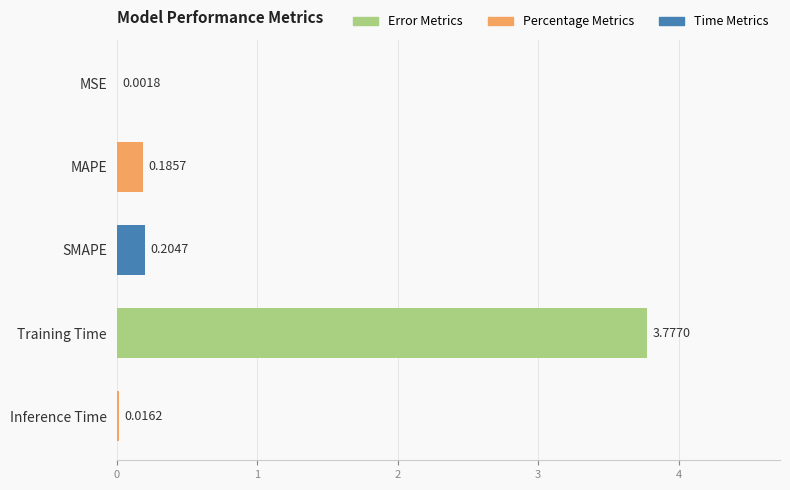

Which category has the highest value across all series?

Training Time